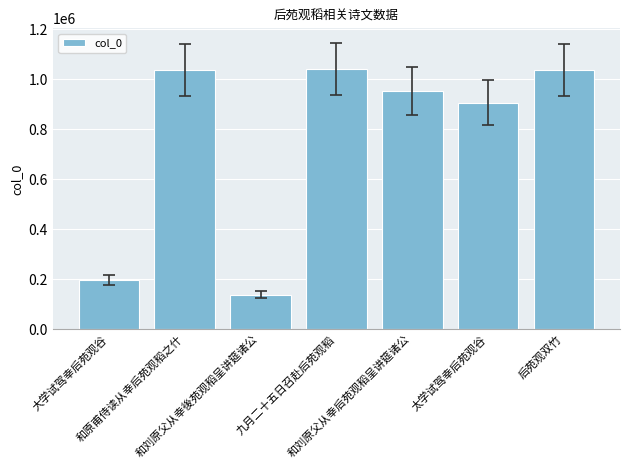

How many data points does each series have?

7